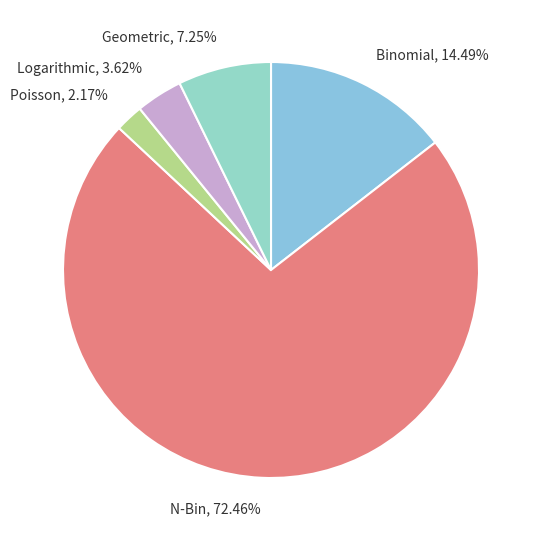

Is there any slice that represents more than half of the pie?

Yes